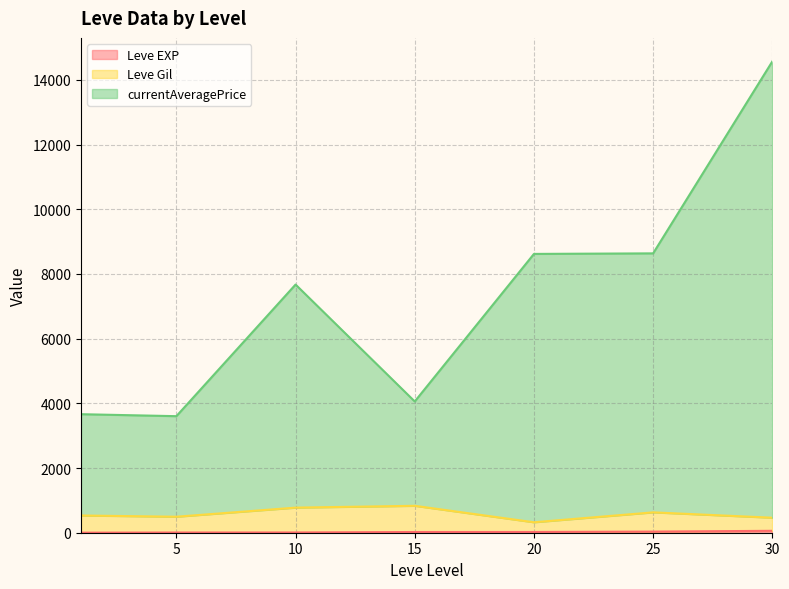

The currentAveragePrice series shows 4975 at 1. True or false?

False